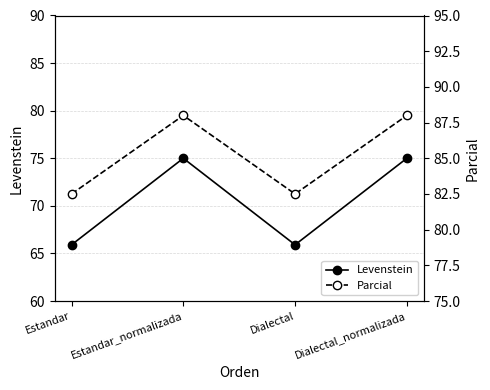

List the labels in order of Parcial value, smallest first.

Estandar, Dialectal, Estandar_normalizada, Dialectal_normalizada